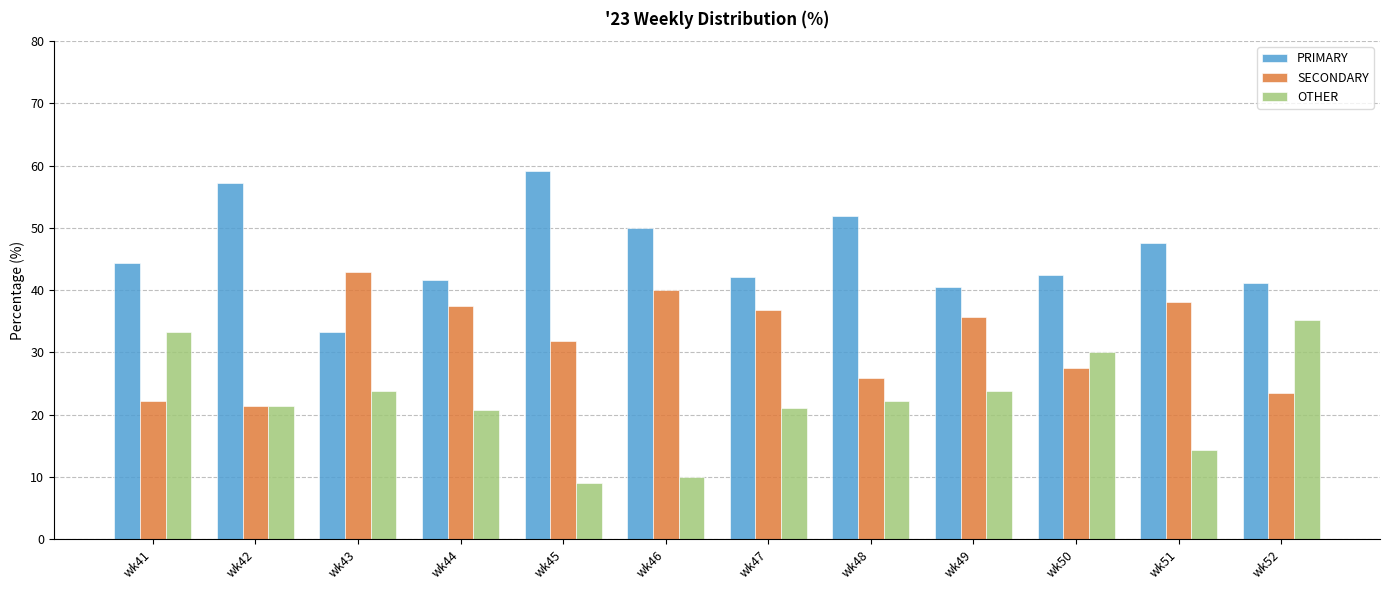

What is the difference between the highest and lowest values at wk44?

20.8